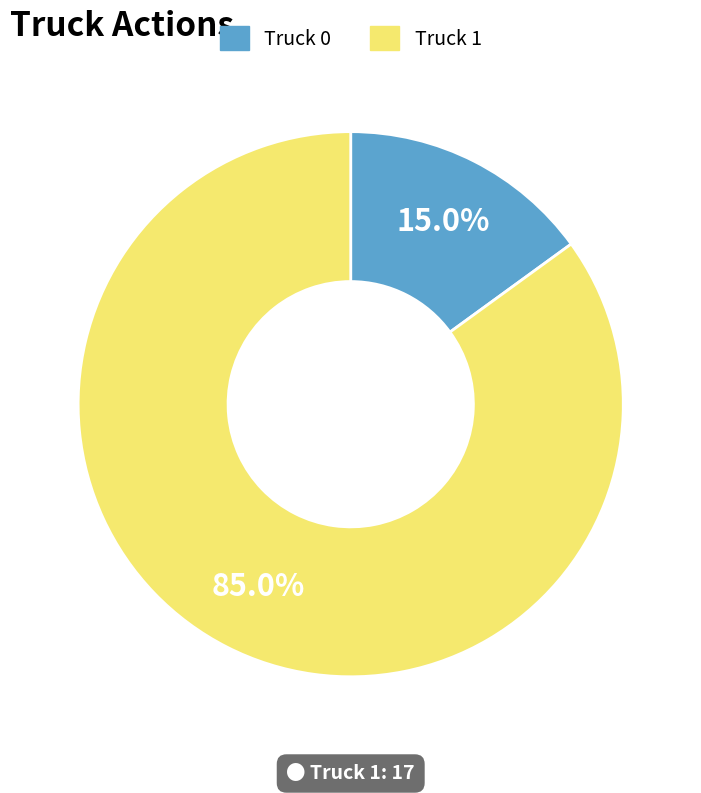

The Truck 1 slice represents 77% of the pie. True or false?

False